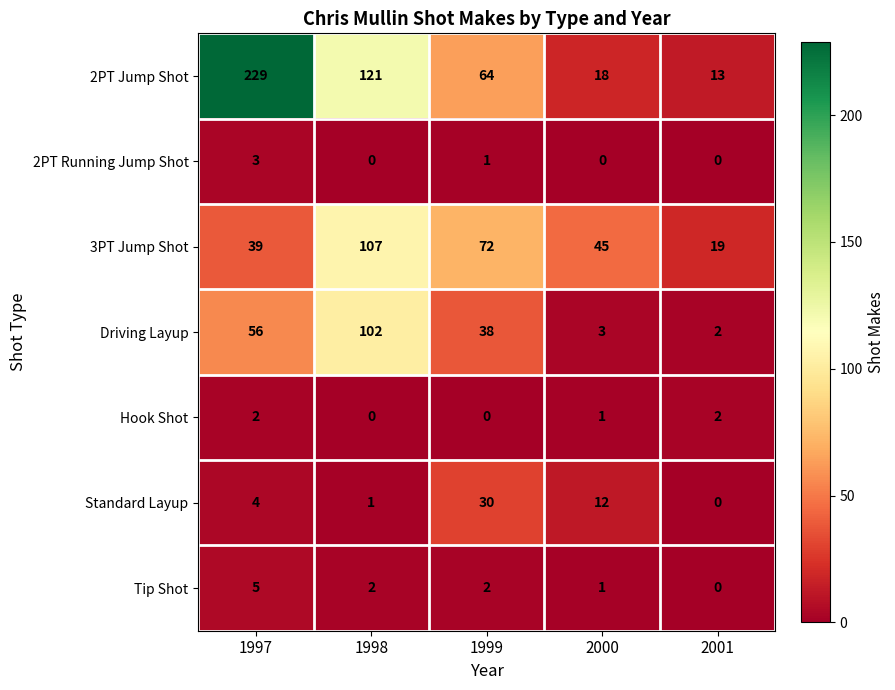

What is the greatest value displayed?

229